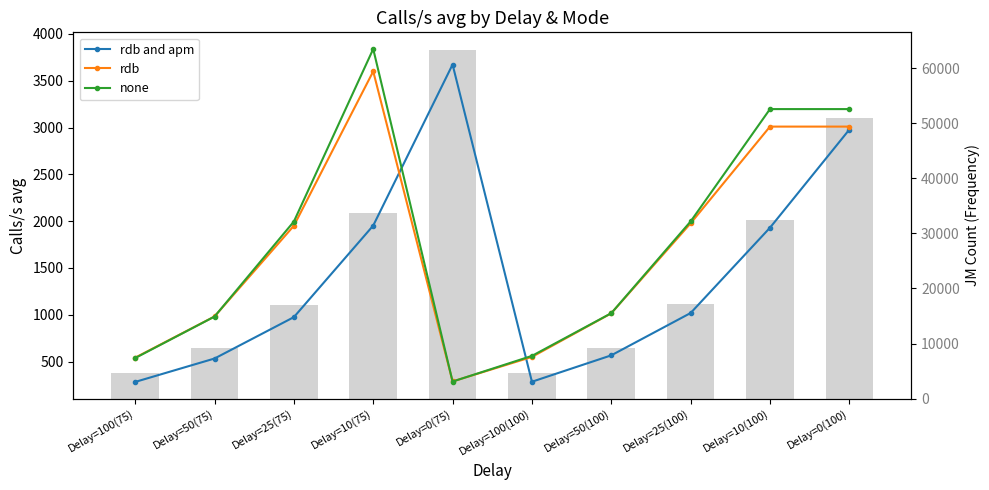

The rdb and apm series shows 2606 at Delay=10(100). True or false?

False